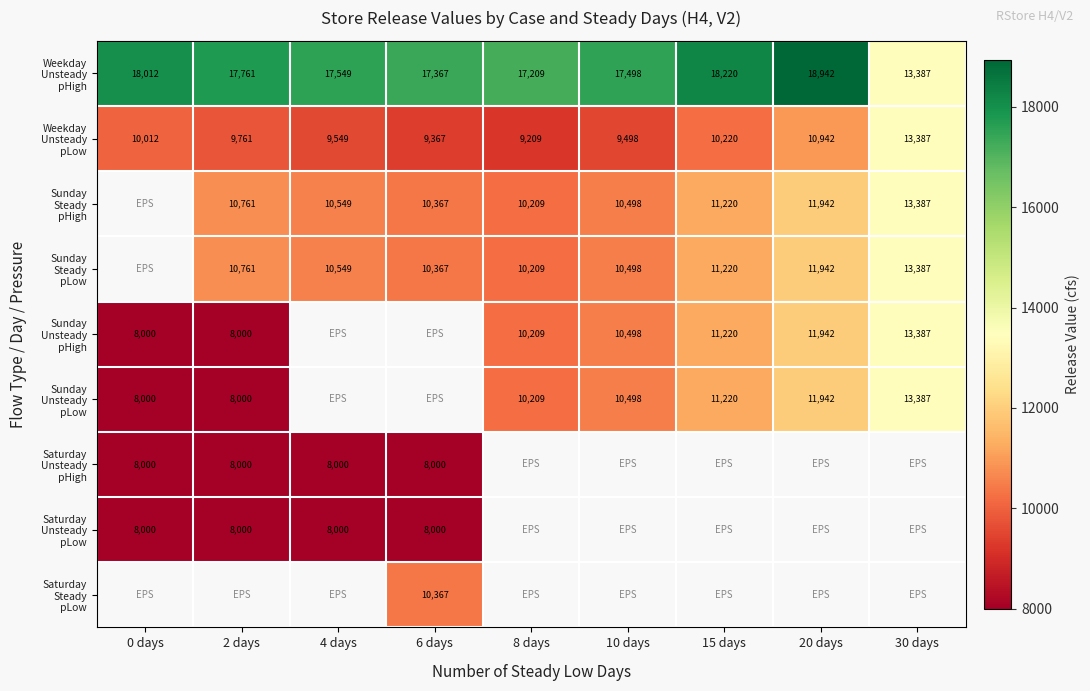

Which label corresponds to the smallest value in the chart?

0 days